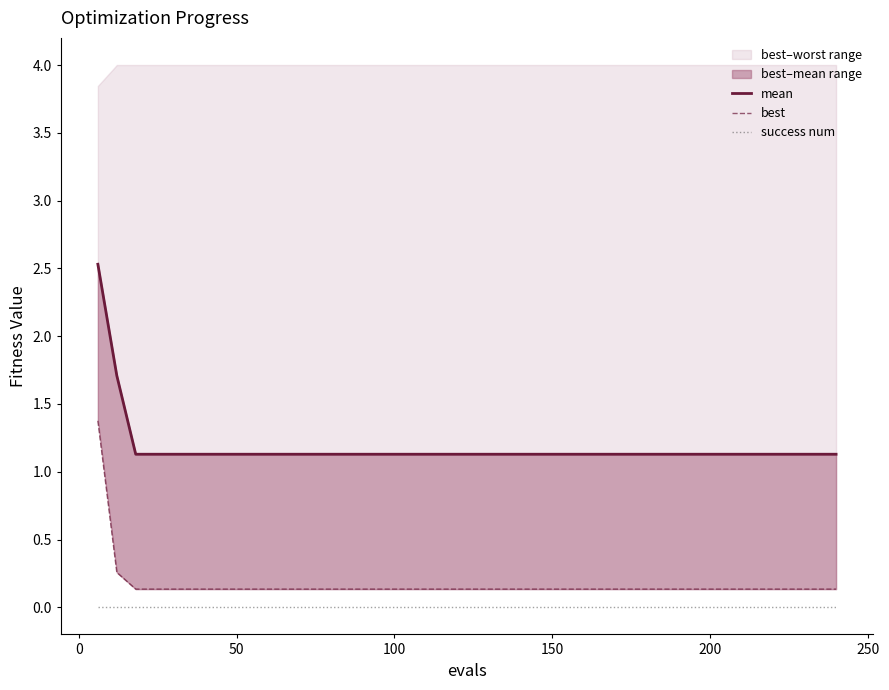

Is it true that mean equals 1.8 at 32?

False